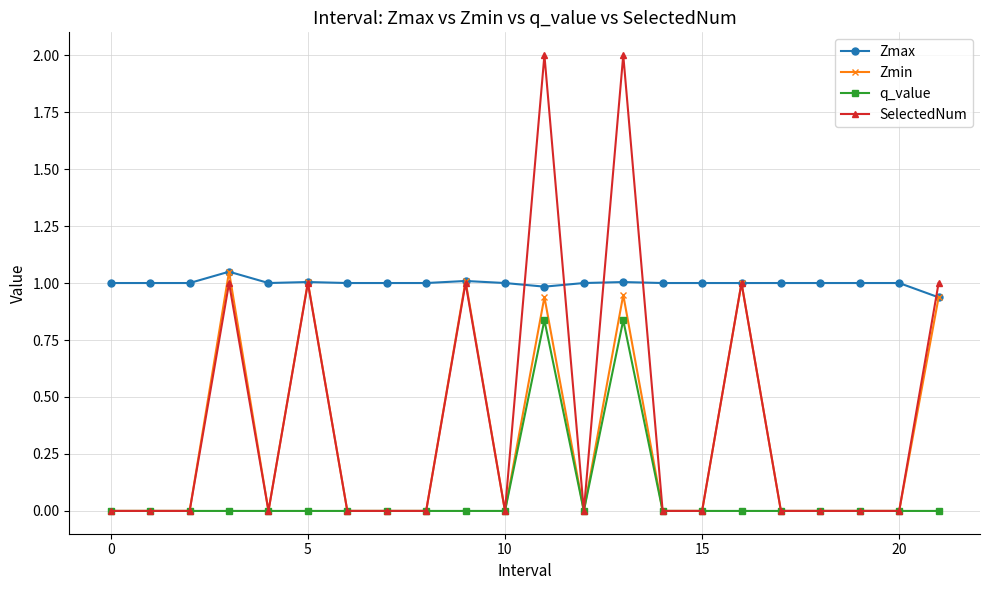

What is the maximum value for SelectedNum?

2.0